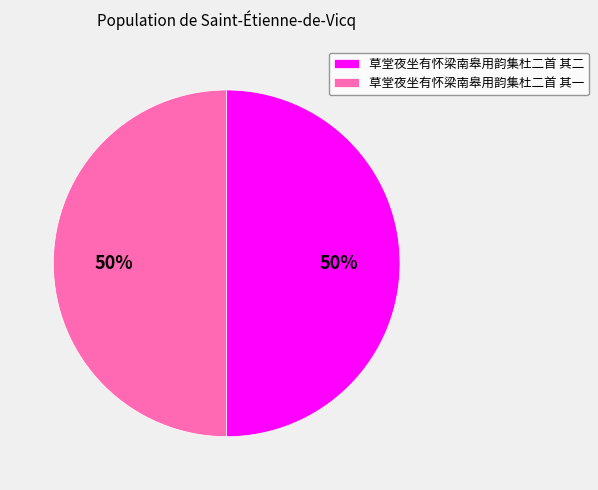

What is the ratio of the value at 草堂夜坐有怀梁南皋用韵集杜二首 其二 to the value at 草堂夜坐有怀梁南皋用韵集杜二首 其一?

1.0